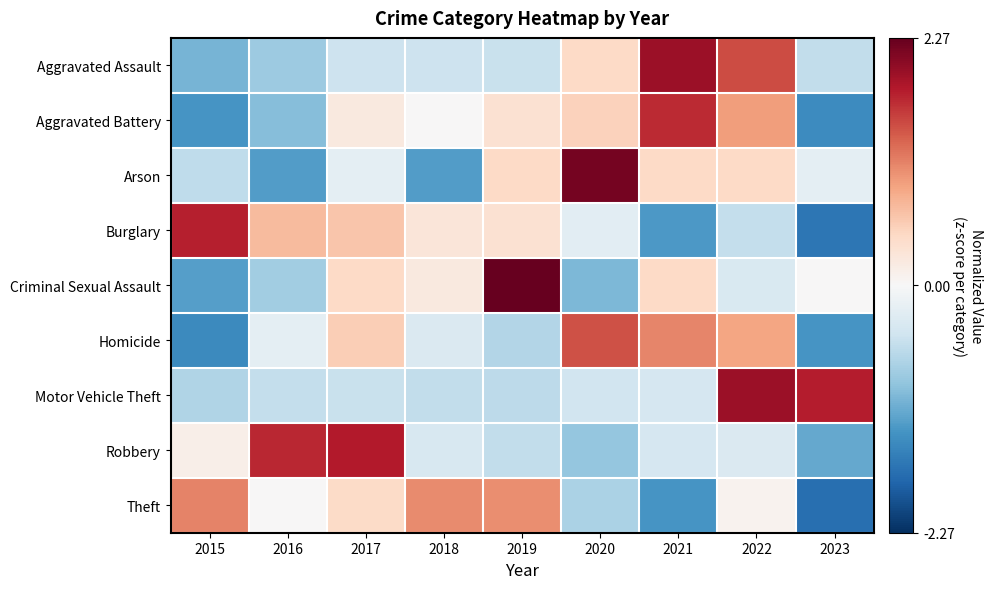

What is the spread (max minus min) of values at 2020?

3.2